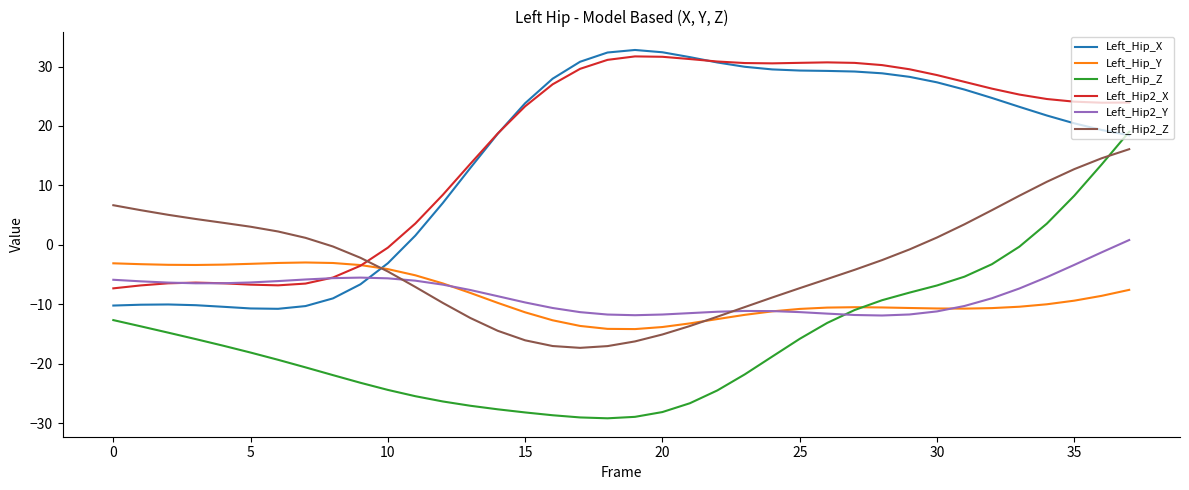

Does the chart display data point markers on the line(s)?

No